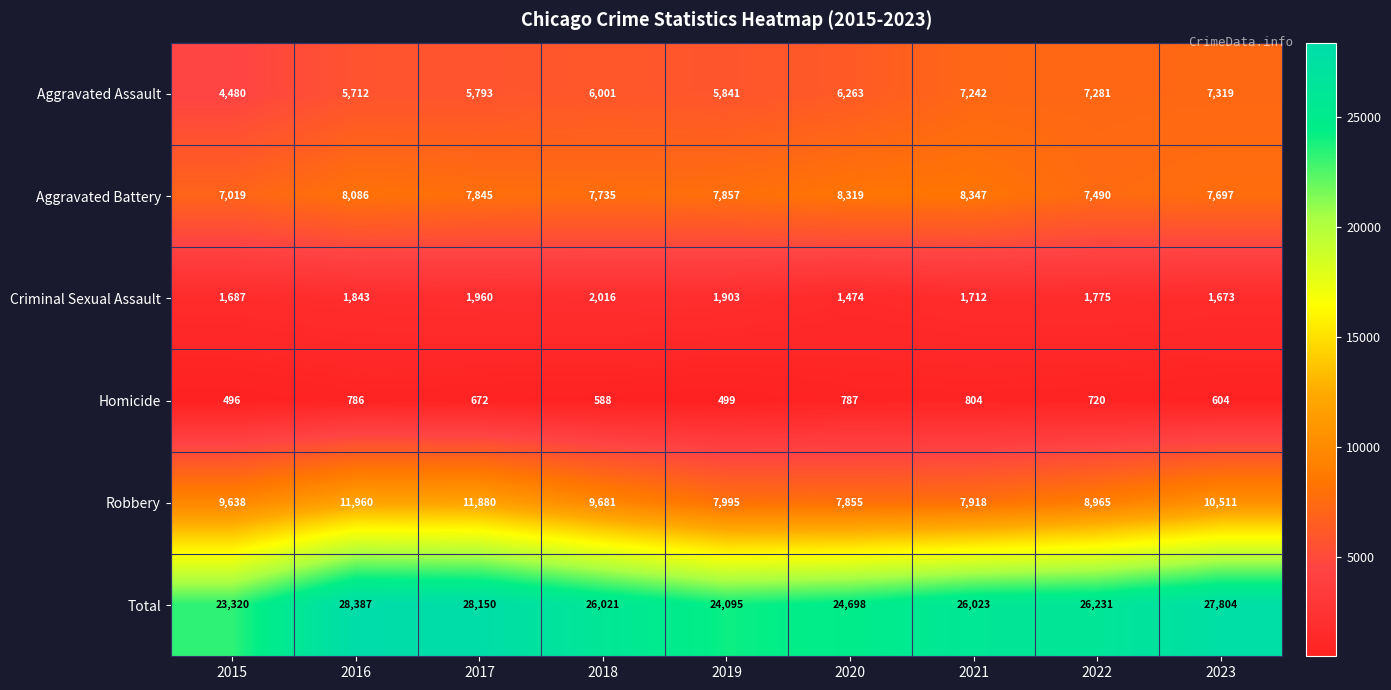

Is the value of Total at 2017 greater than the value of Aggravated Battery at 2023?

Yes